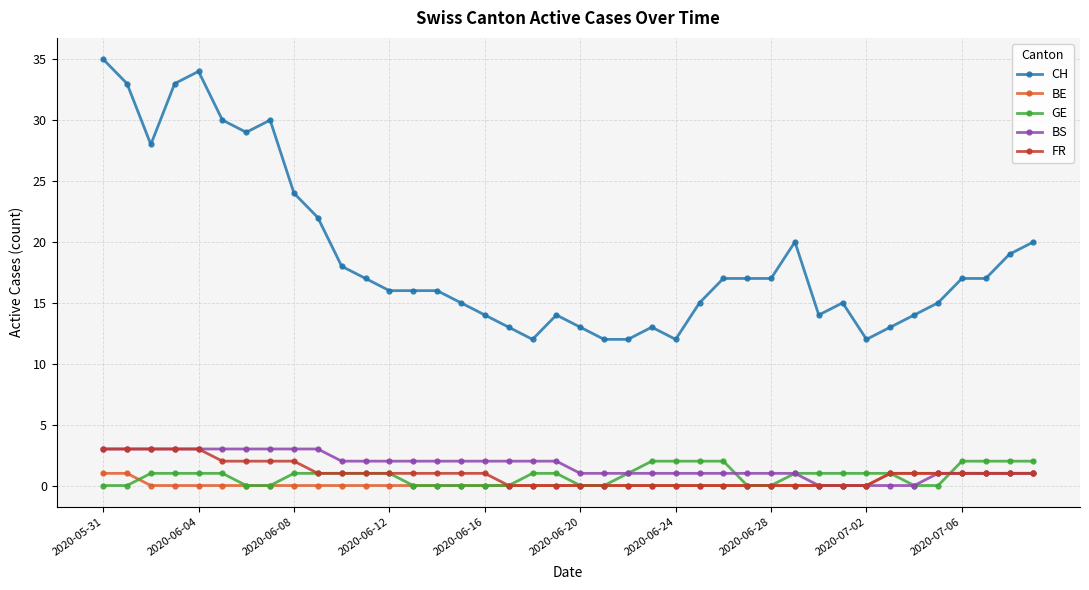

What is the maximum value shown in the chart?

35